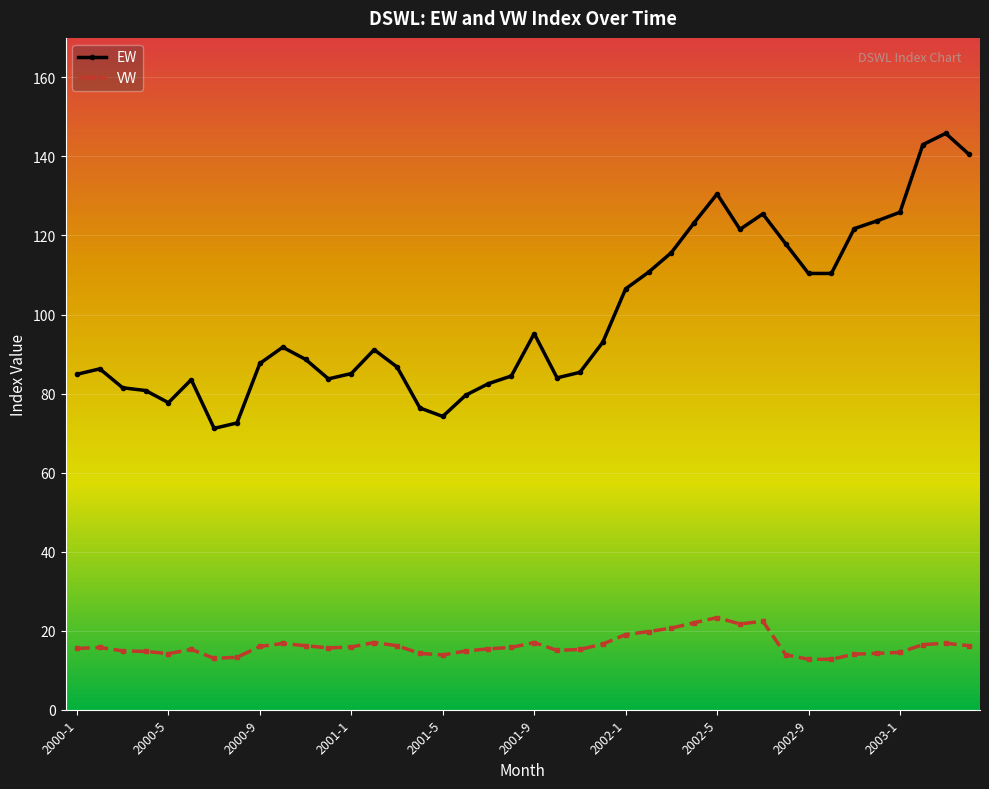

What is the average value of the EW series?

99.5